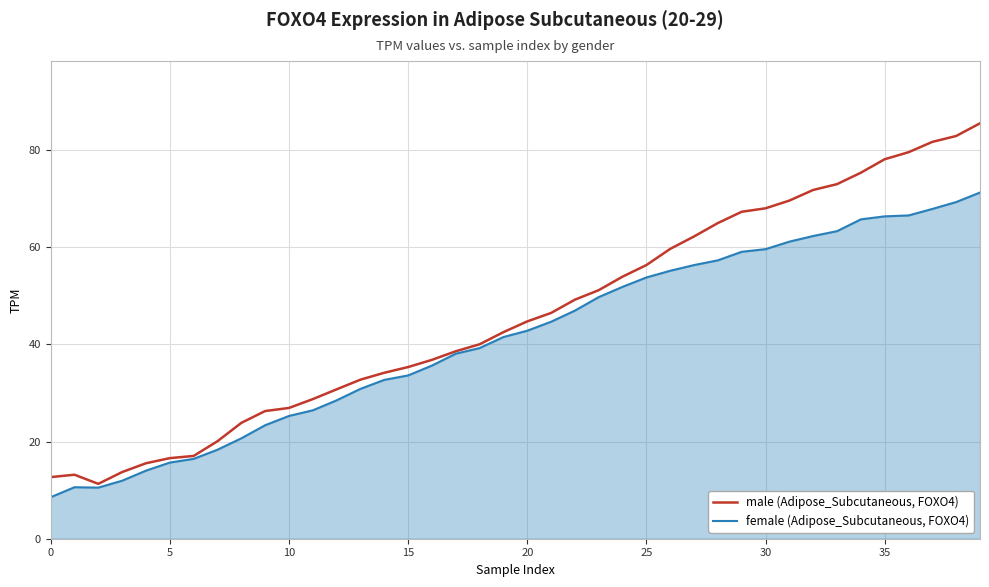

What is the lowest value of the male (Adipose_Subcutaneous, FOXO4) series?

11.3